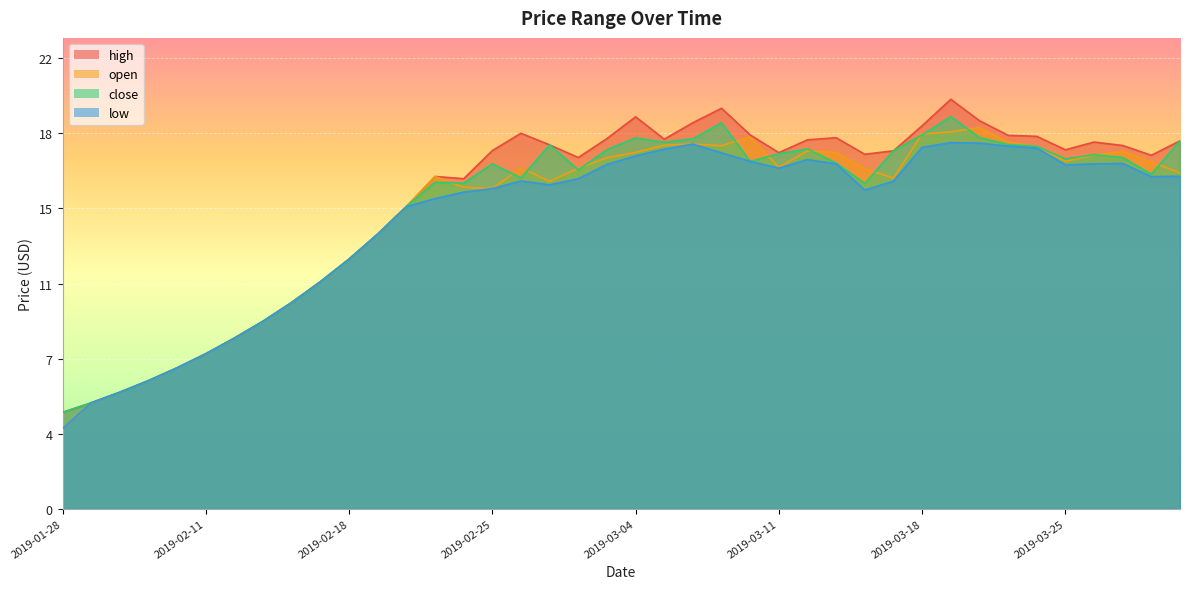

What is the value of the close point at the 6th from the left?

7.6